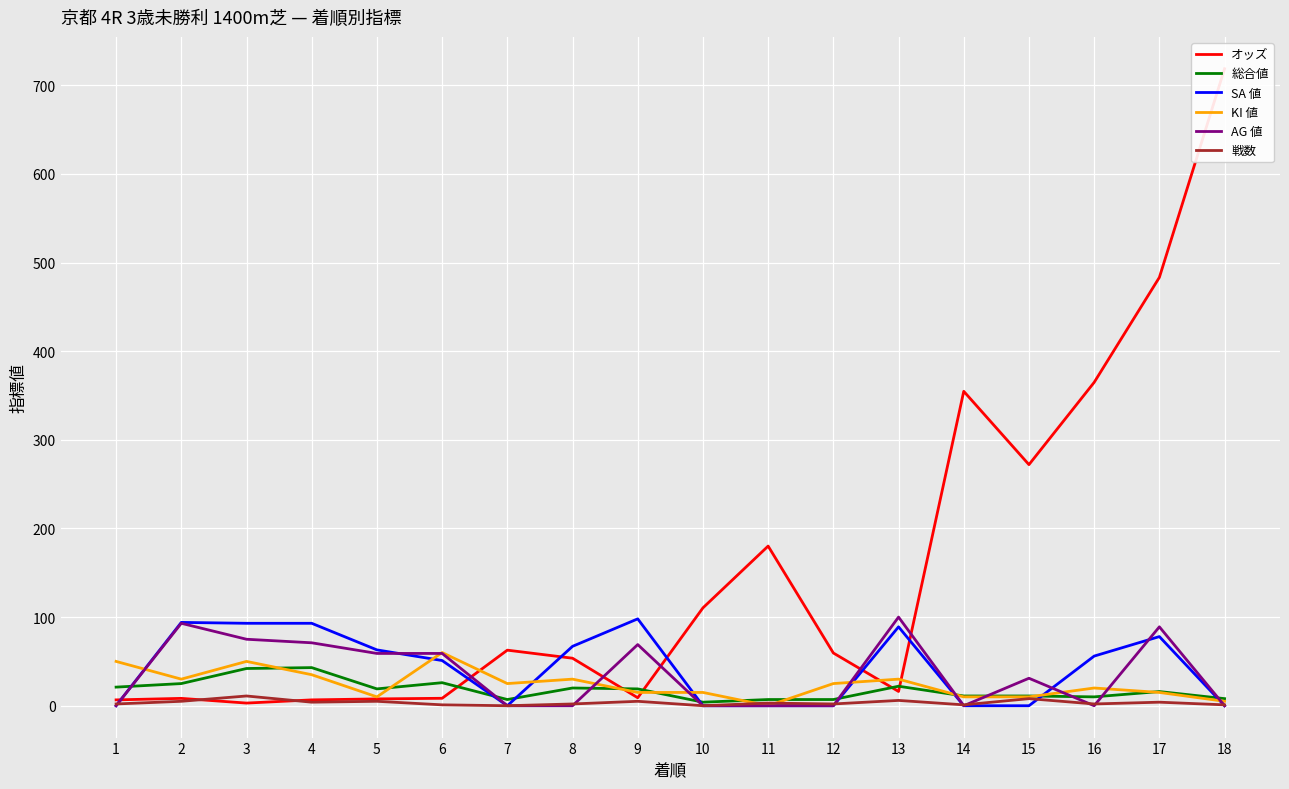

At which label is 総合値 closest to 23?

13